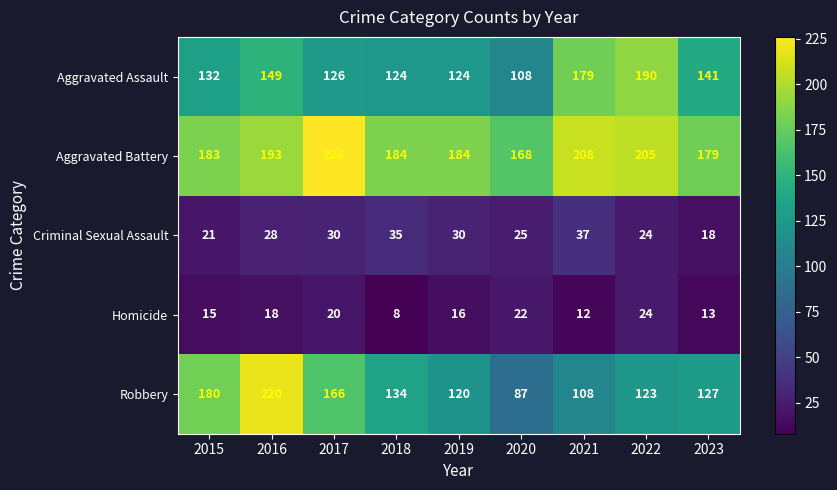

Which series has the largest total across all categories?

Aggravated Battery